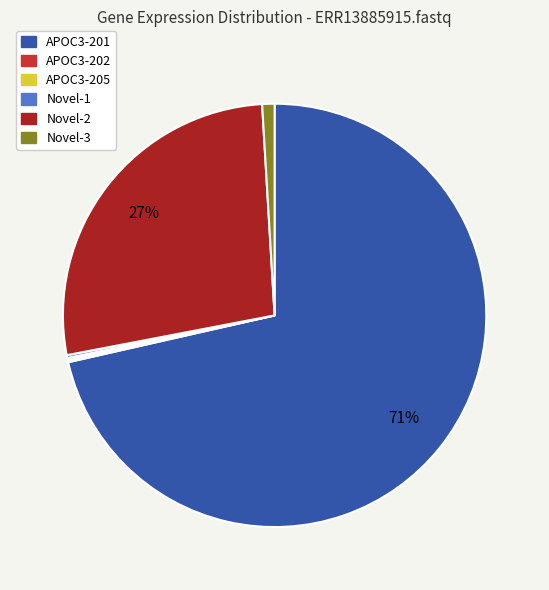

What is the majority slice?

APOC3-201